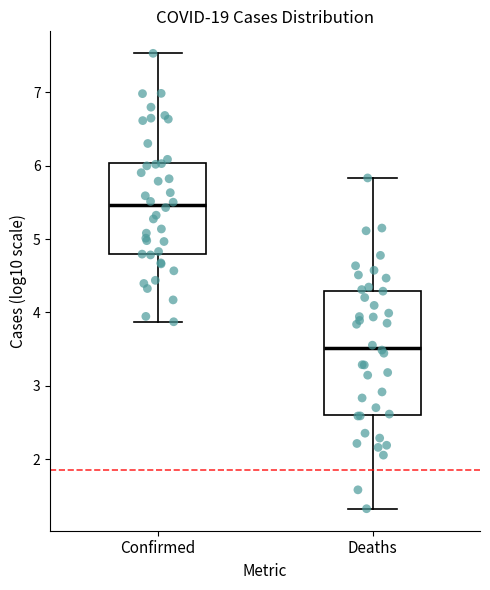

Where is the upper edge of the box for Confirmed on the y-axis? The values are not printed on the chart, so give them approximately, as read against the axis.

6.0